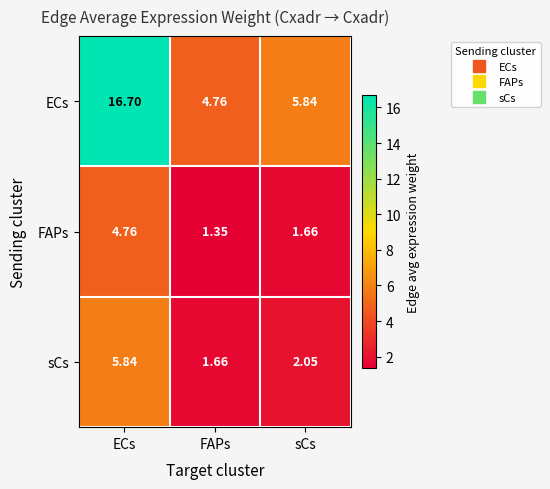

At which category does the chart reach its minimum across all series?

FAPs